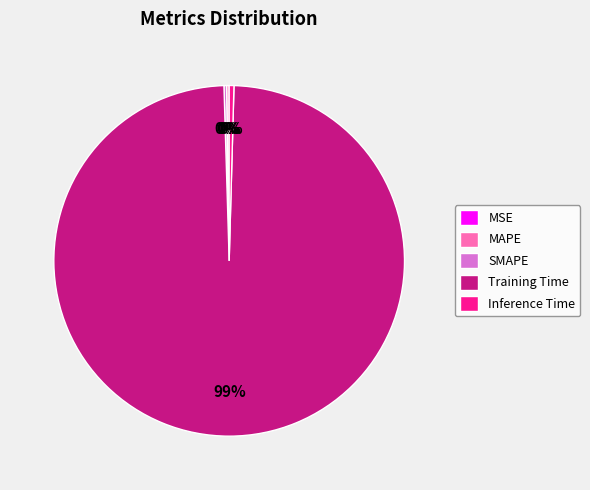

True or false: Inference Time accounts for 0% of the total.

True